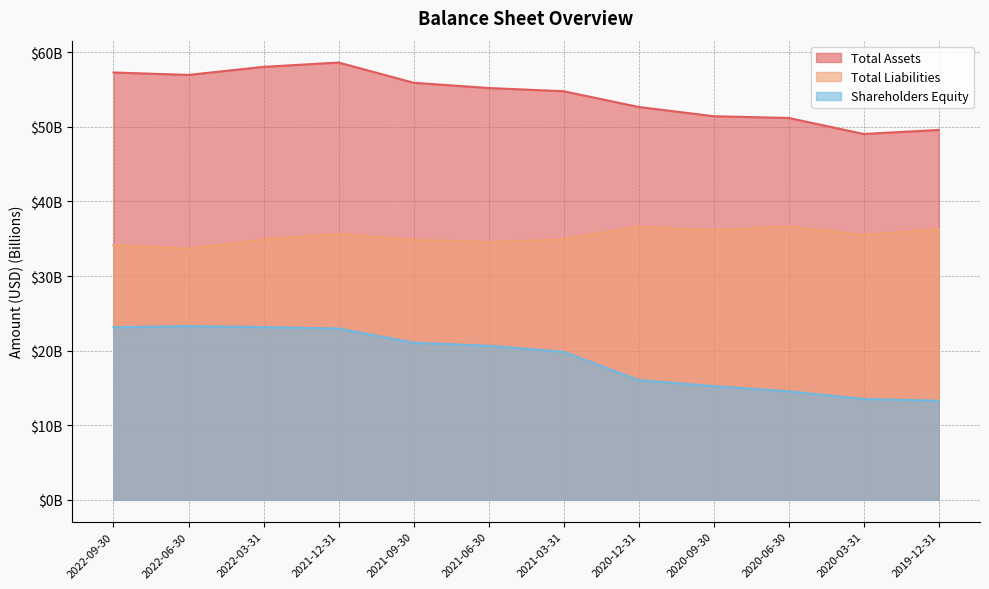

Between 2020-09-30 and 2019-12-31, which series saw the biggest shift?

Shareholders Equity